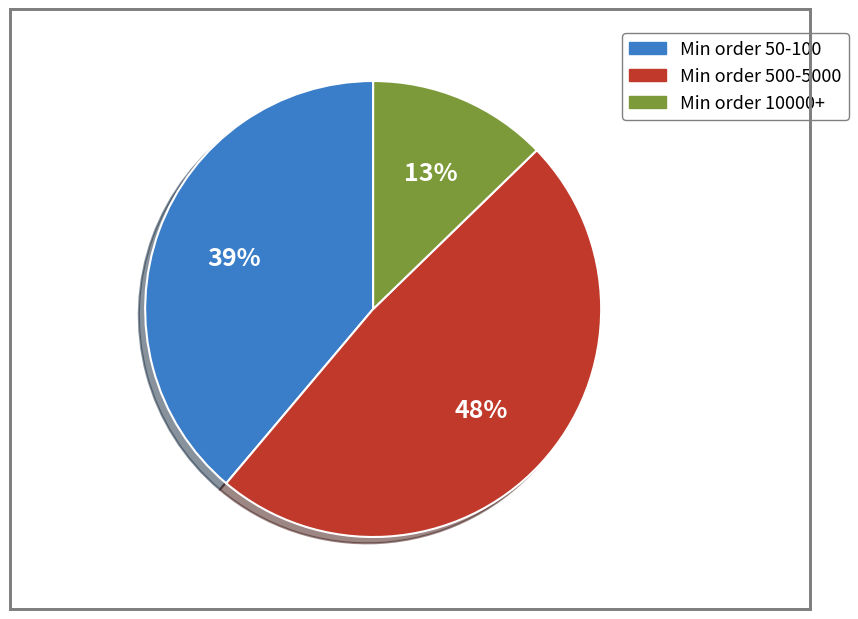

Is it true that Min order 500-5000 is 34% of the pie?

False